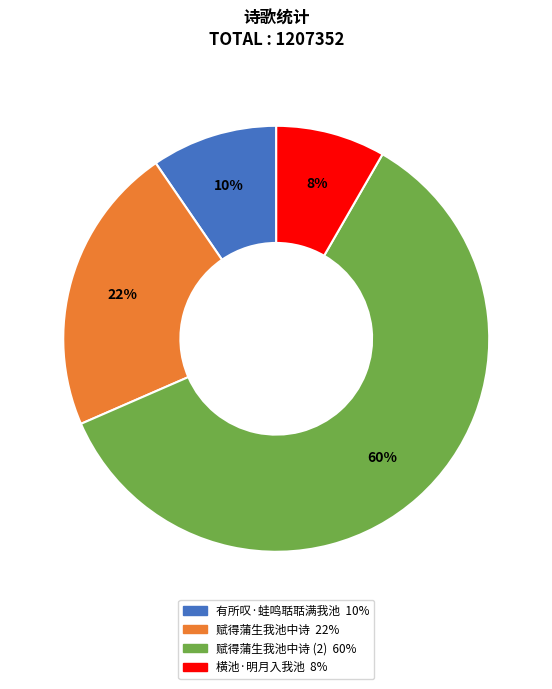

To the nearest percent, what is the difference between the largest and smallest slice percentages?

52%